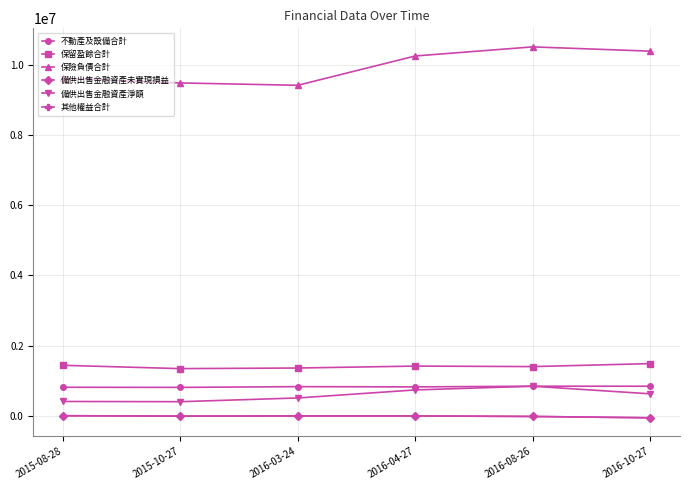

What is the maximum value for 備供出售金融資產淨額?

846008